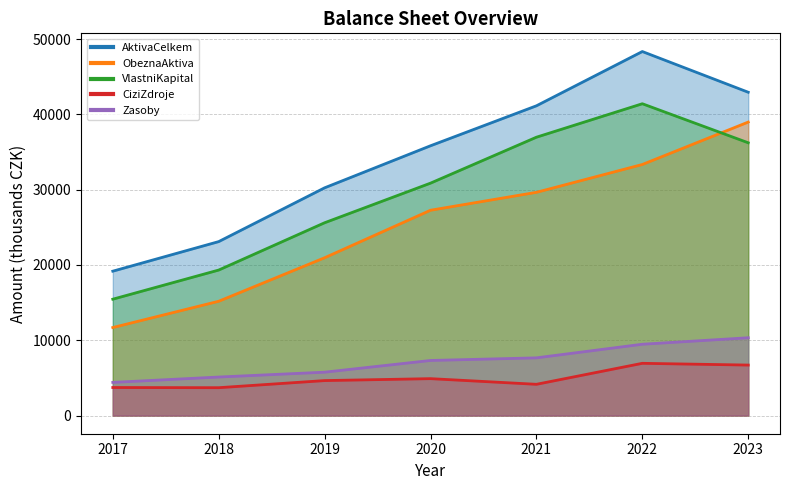

Which series has the largest range (max minus min)?

AktivaCelkem